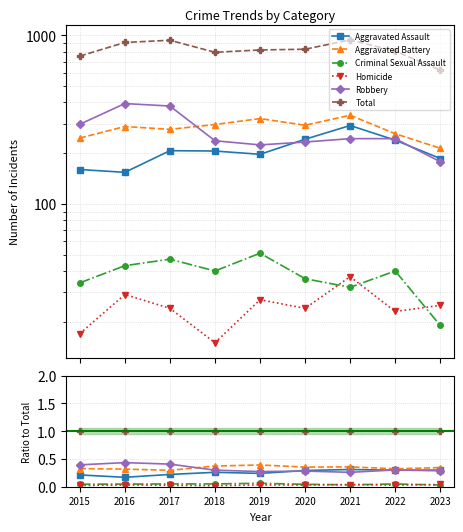

Which has a higher value, 2021 or 2017?

2021